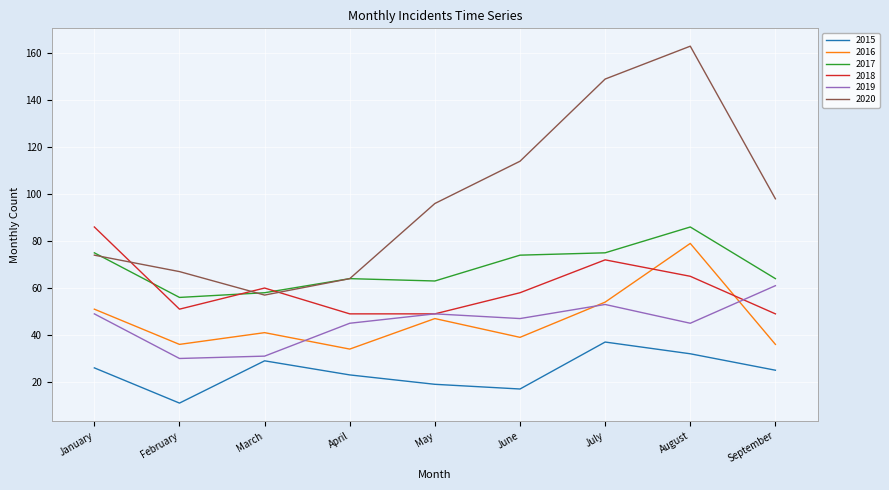

Reading right to left, extract all data points from this chart.

2015: September=25	August=32	July=37	June=17	May=19	April=23	March=29	February=11	January=26
2016: September=36	August=79	July=54	June=39	May=47	April=34	March=41	February=36	January=51
2017: September=64	August=86	July=75	June=74	May=63	April=64	March=58	February=56	January=75
2018: September=49	August=65	July=72	June=58	May=49	April=49	March=60	February=51	January=86
2019: September=61	August=45	July=53	June=47	May=49	April=45	March=31	February=30	January=49
2020: September=98	August=163	July=149	June=114	May=96	April=64	March=57	February=67	January=74